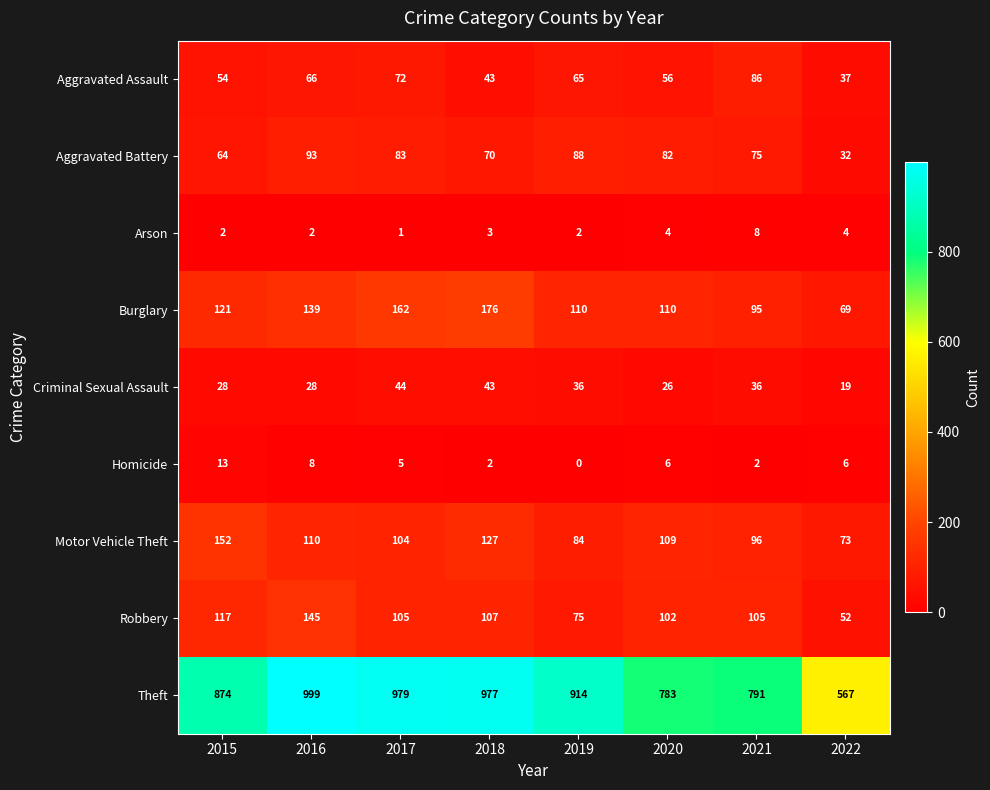

What is the greatest value displayed?

999